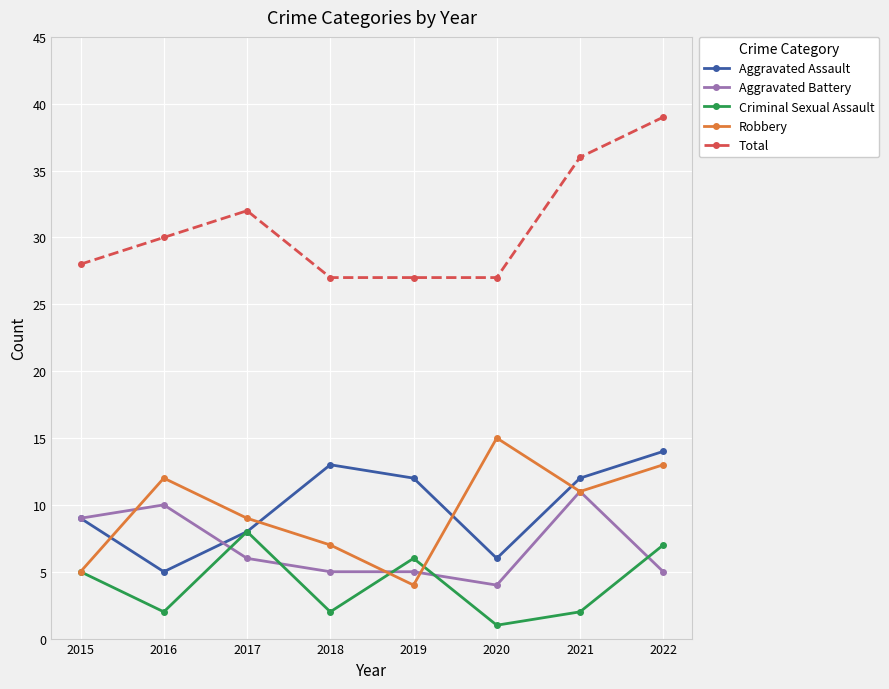

What are all the series names shown in the legend?

Aggravated Assault, Aggravated Battery, Criminal Sexual Assault, Robbery, Total